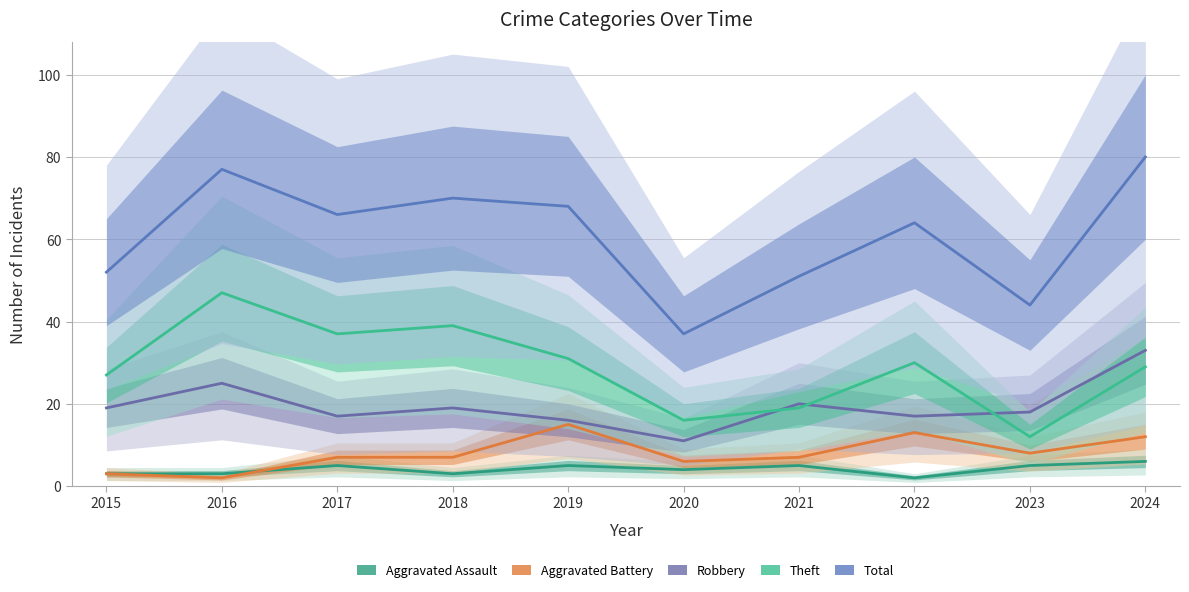

What is the total value across all series at 2018?

138